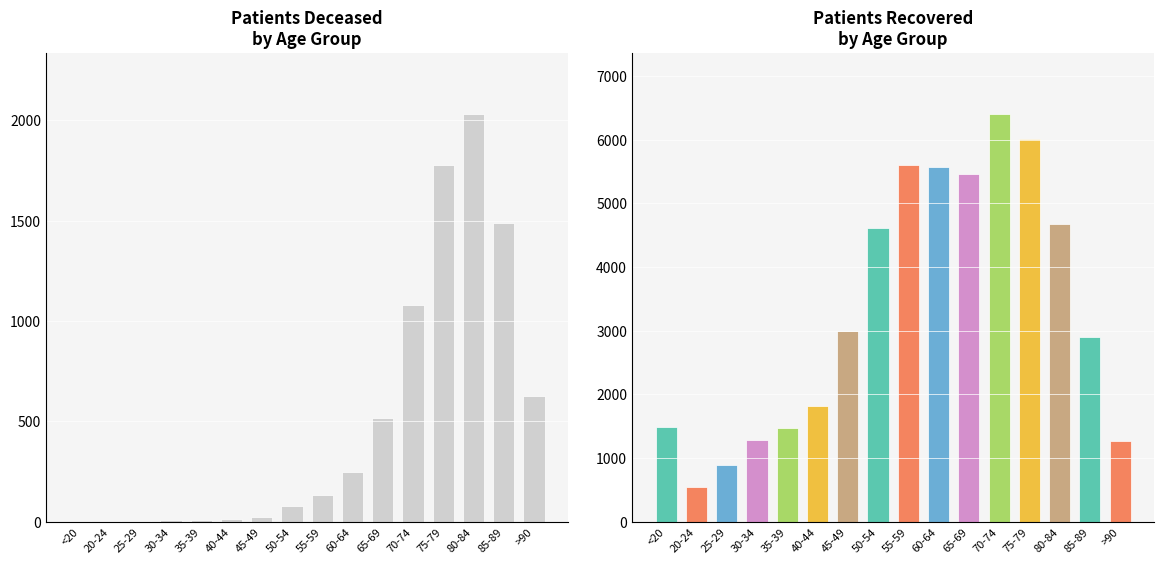

Rank the series at 35-39 from lowest to highest value.

patients_deceased, patients_recovered